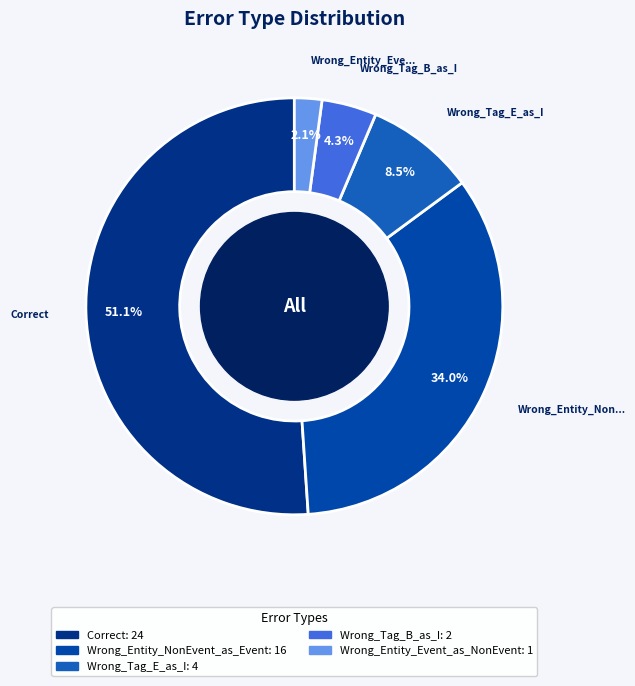

Is Wrong_Tag_E_as_I the majority of the pie?

No